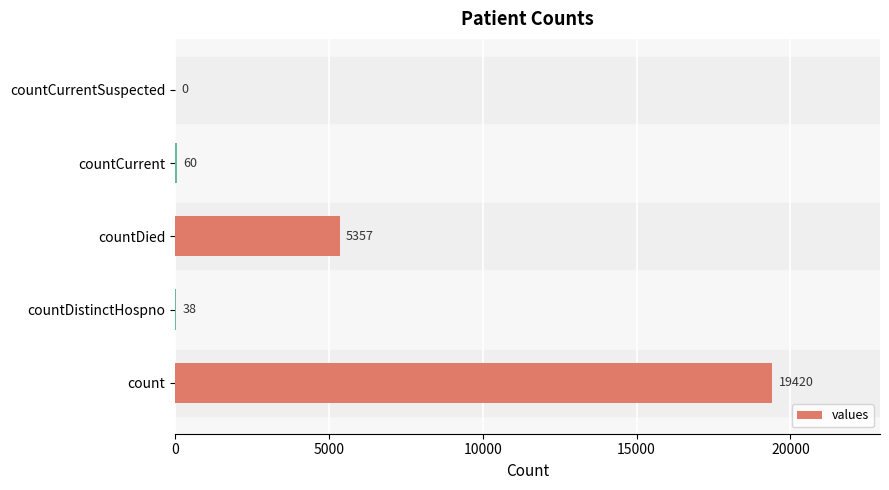

How many distinct data groups are displayed?

1